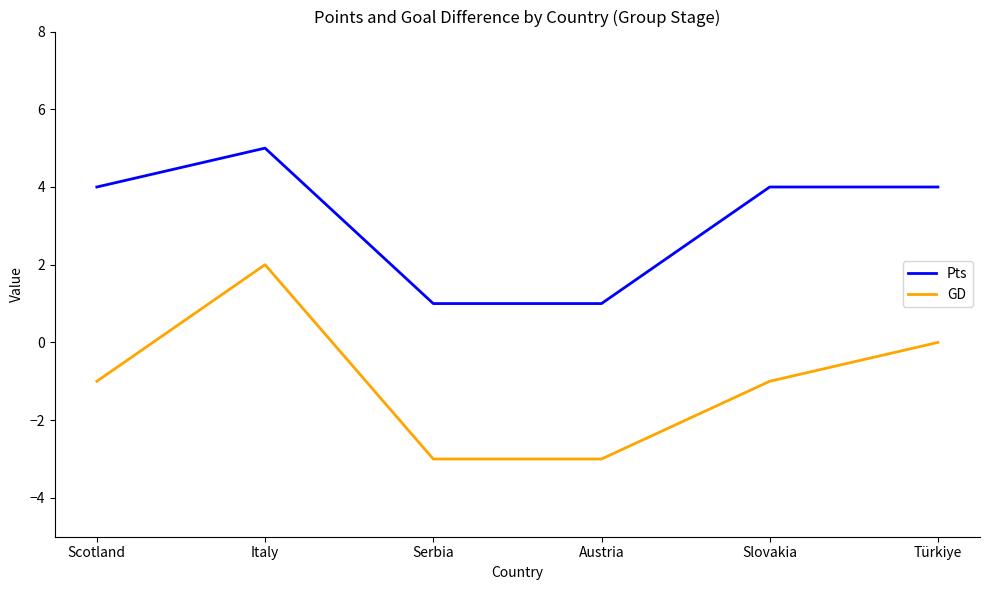

Count the number of categories in the chart.

6